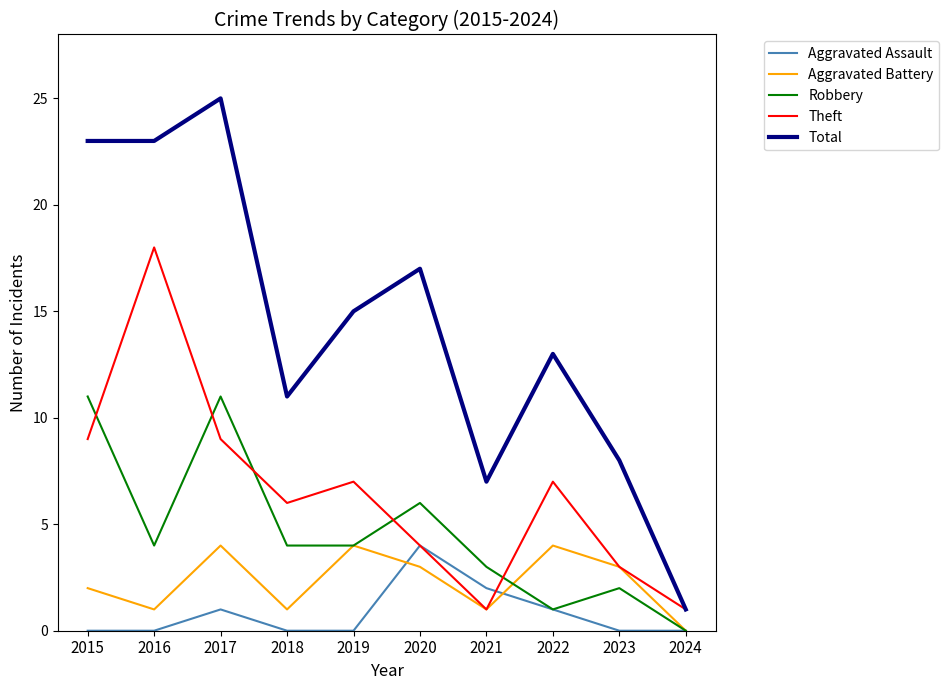

At how many categories does at least one series exceed 5?

9